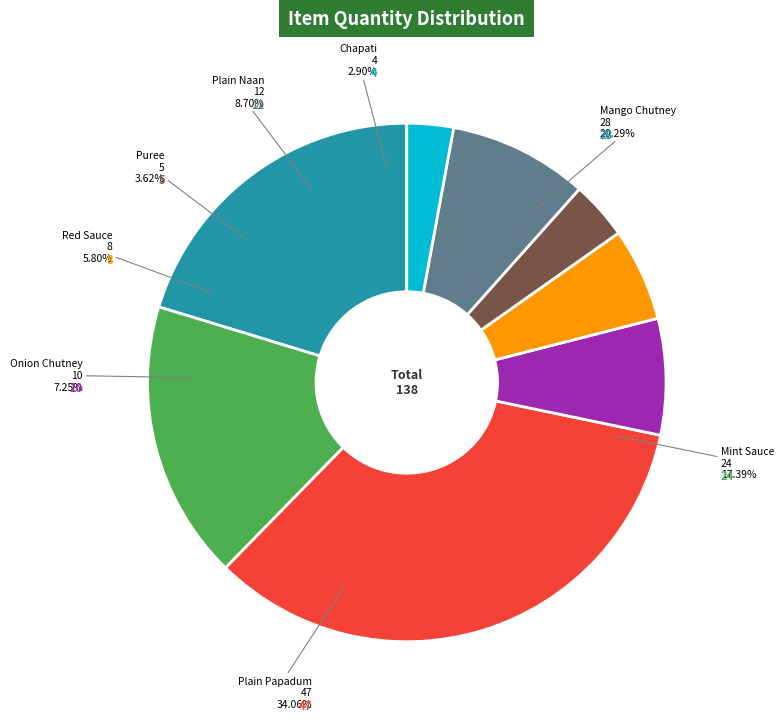

What is the largest slice in the pie chart?

Plain Papadum